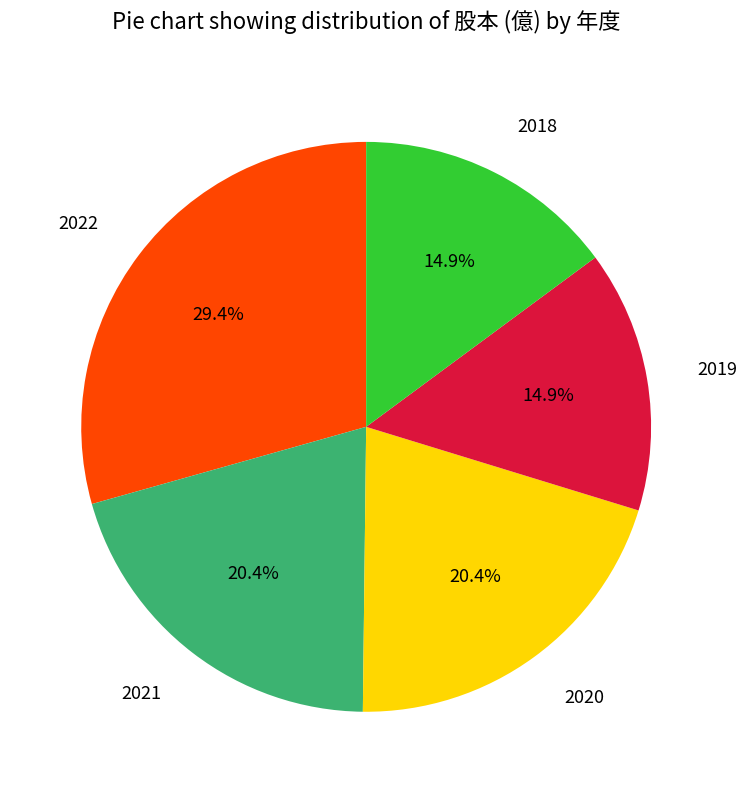

The 2022 slice represents 29% of the pie. True or false?

True